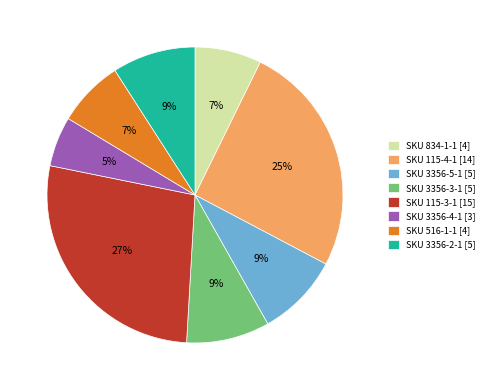

To the nearest percent, what is the difference between the SKU 115-3-1 and SKU 3356-4-1 slice percentages?

22%